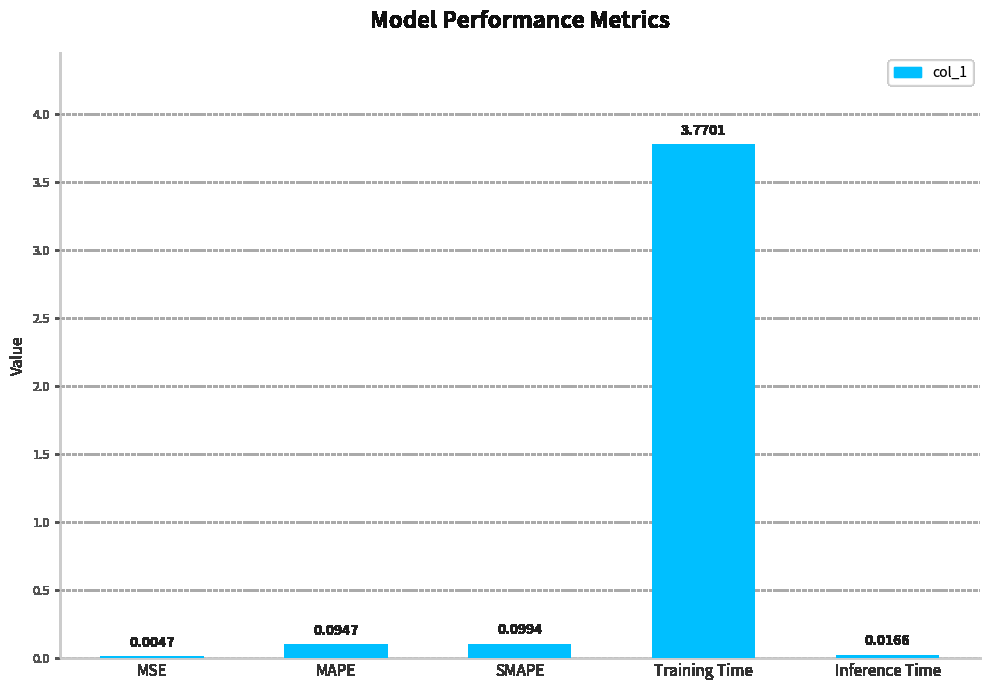

Are the bars horizontal?

No